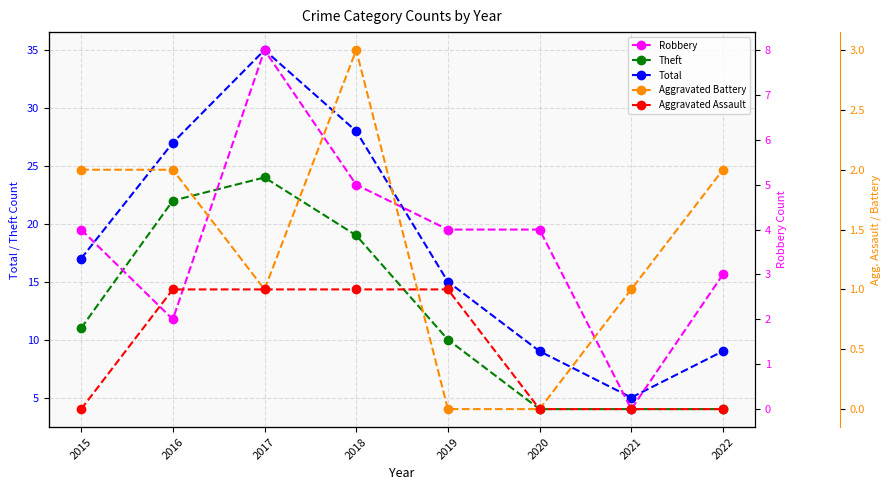

Reading left to right, extract all data points from this chart.

Theft: 2015=11	2016=22	2017=24	2018=19	2019=10	2020=4	2021=4	2022=4
Total: 2015=17	2016=27	2017=35	2018=28	2019=15	2020=9	2021=5	2022=9
Robbery: 2015=4	2016=2	2017=8	2018=5	2019=4	2020=4	2021=0	2022=3
Aggravated Battery: 2015=2	2016=2	2017=1	2018=3	2019=0	2020=0	2021=1	2022=2
Aggravated Assault: 2015=0	2016=1	2017=1	2018=1	2019=1	2020=0	2021=0	2022=0